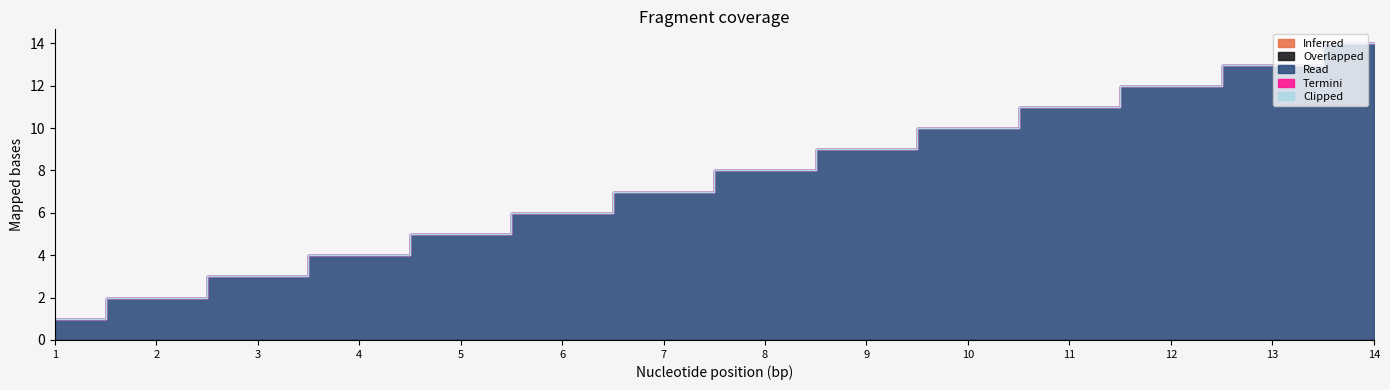

Which series has the largest range (max minus min)?

Read